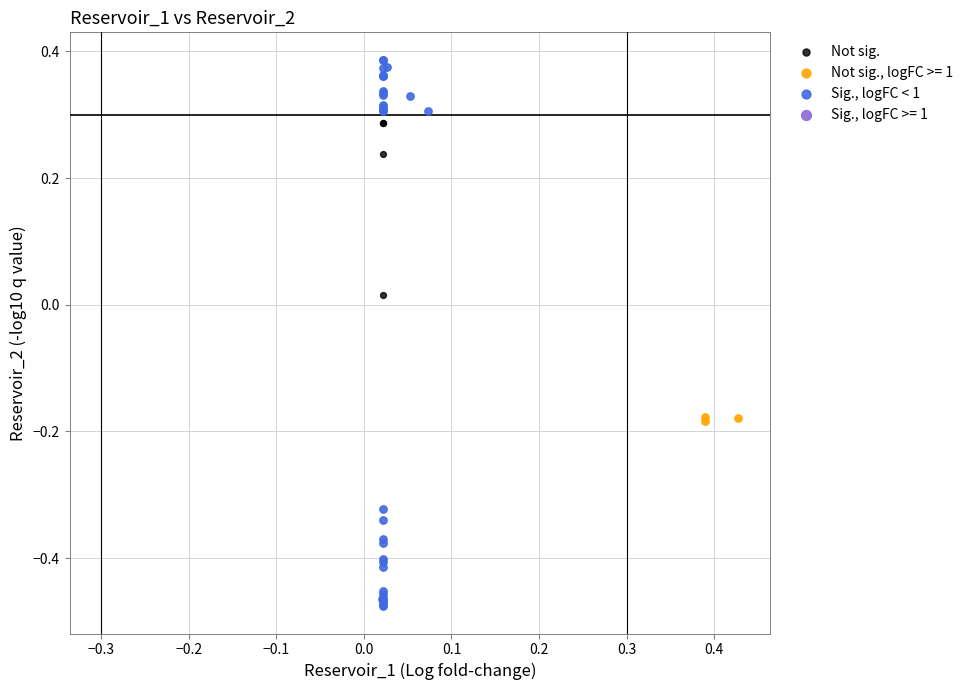

Which series reaches the minimum Y coordinate?

Sig., logFC < 1